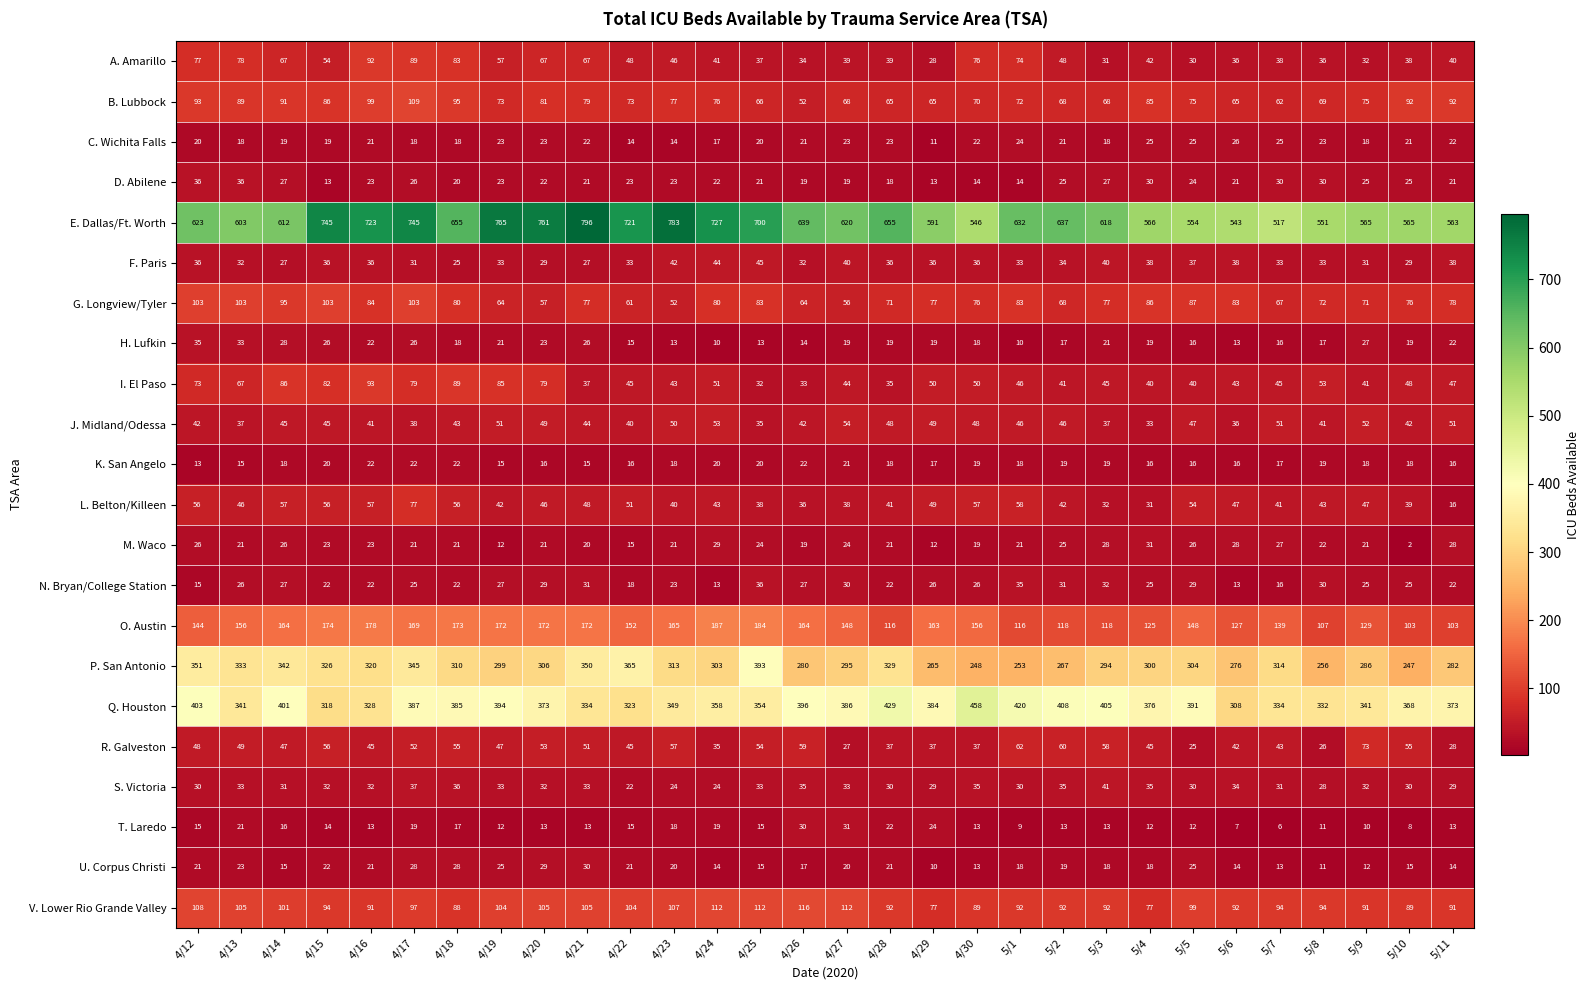

Between 4/21 and 4/30, which series saw the biggest shift?

E. Dallas/Ft. Worth